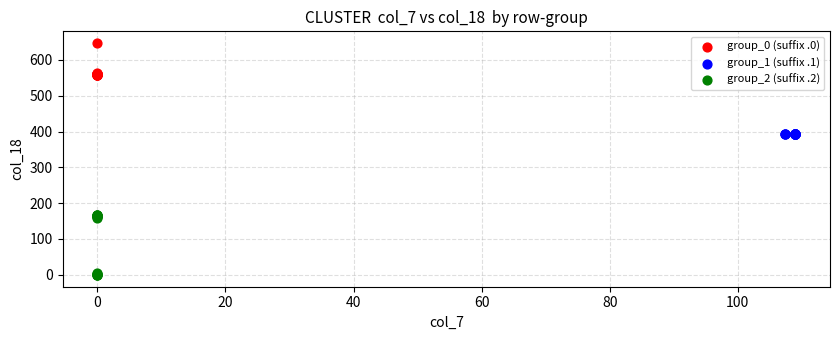

Which series has the largest Y range (max minus min)?

group_2 (suffix .2)